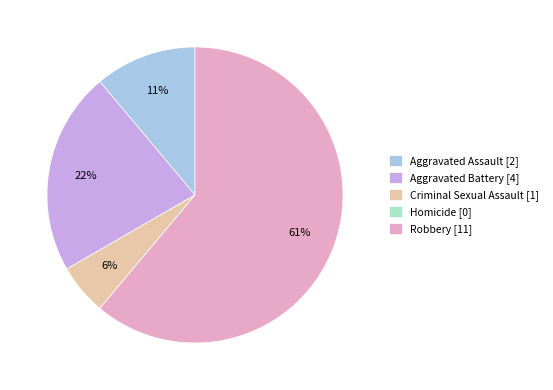

Is there a majority slice in this chart?

Yes